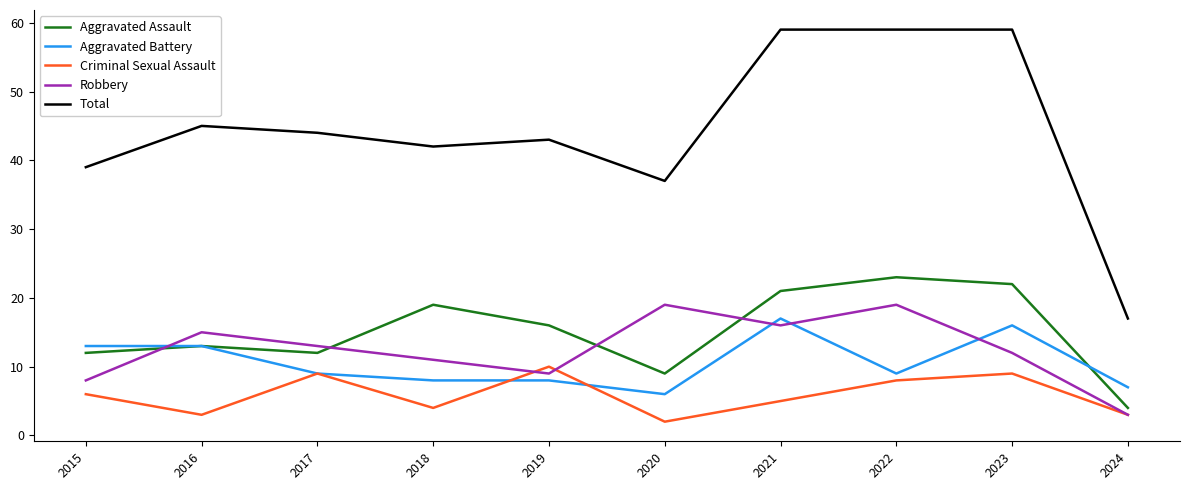

Rank the series by their maximum value, from lowest to highest.

Criminal Sexual Assault, Aggravated Battery, Robbery, Aggravated Assault, Total